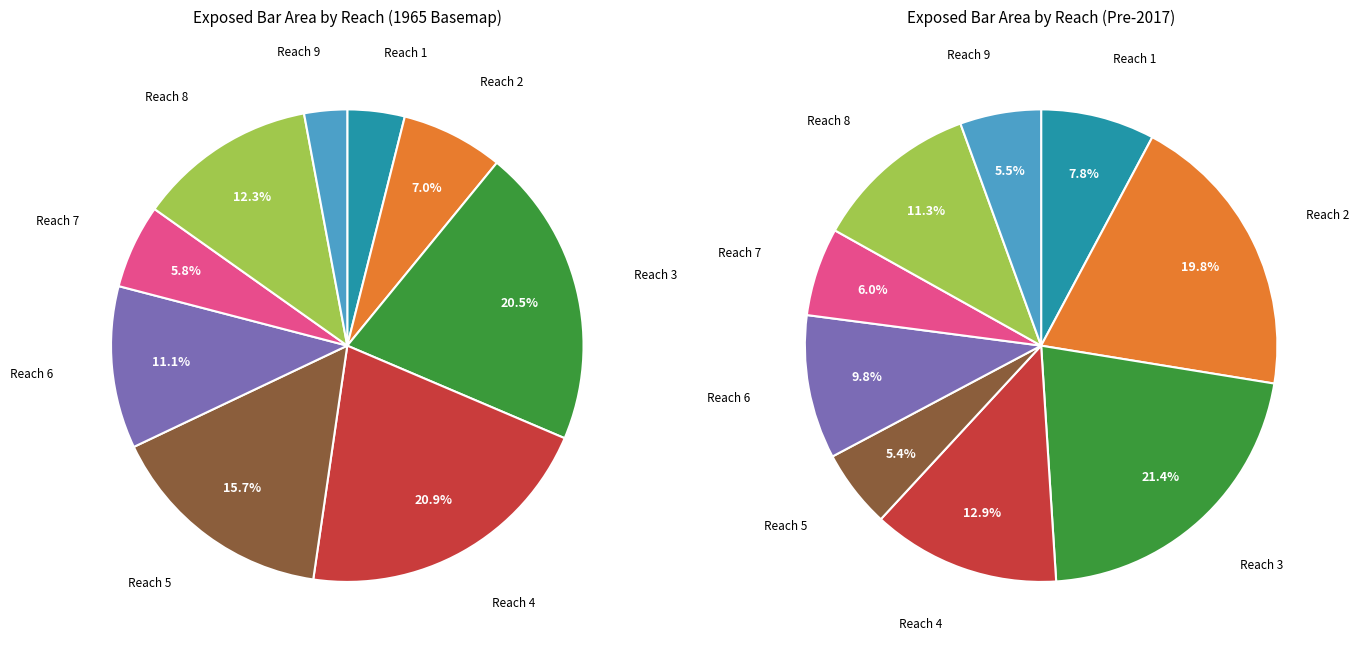

Is there any slice that represents more than half of the pie?

No